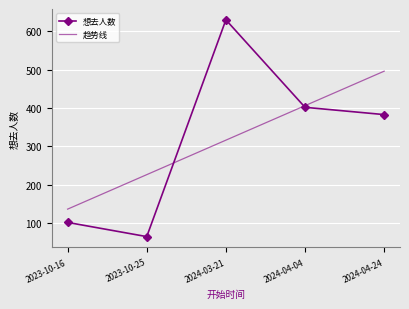

Read the value at 2024-04-24, to the nearest 50.

400